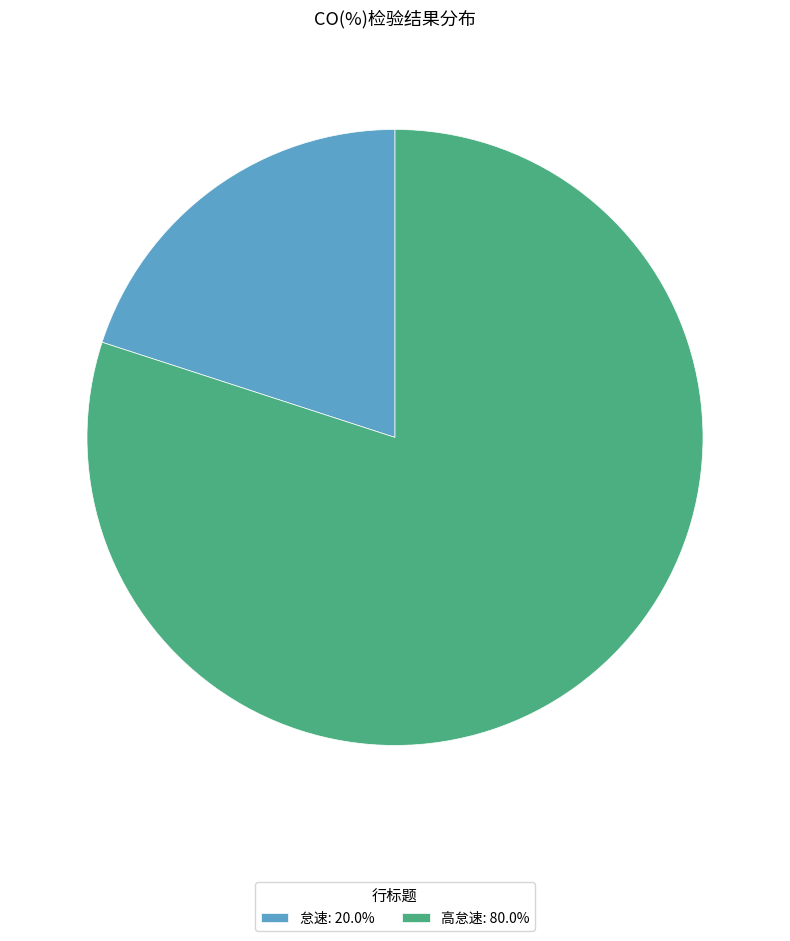

Count the number of slices in the pie.

2